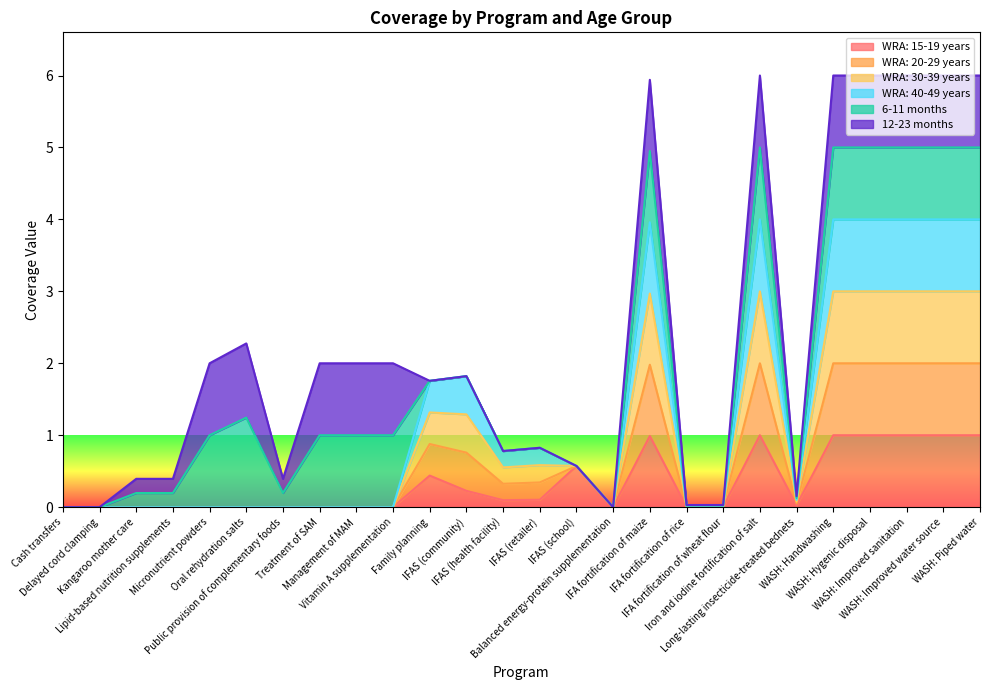

True or false: WRA: 30-39 years and WRA: 15-19 years cross at least once.

False